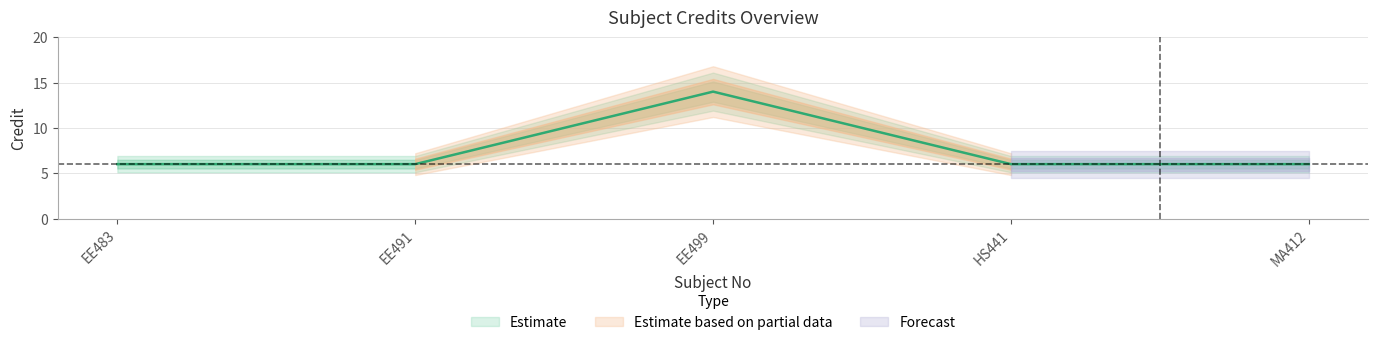

What is the sum of all values?

38